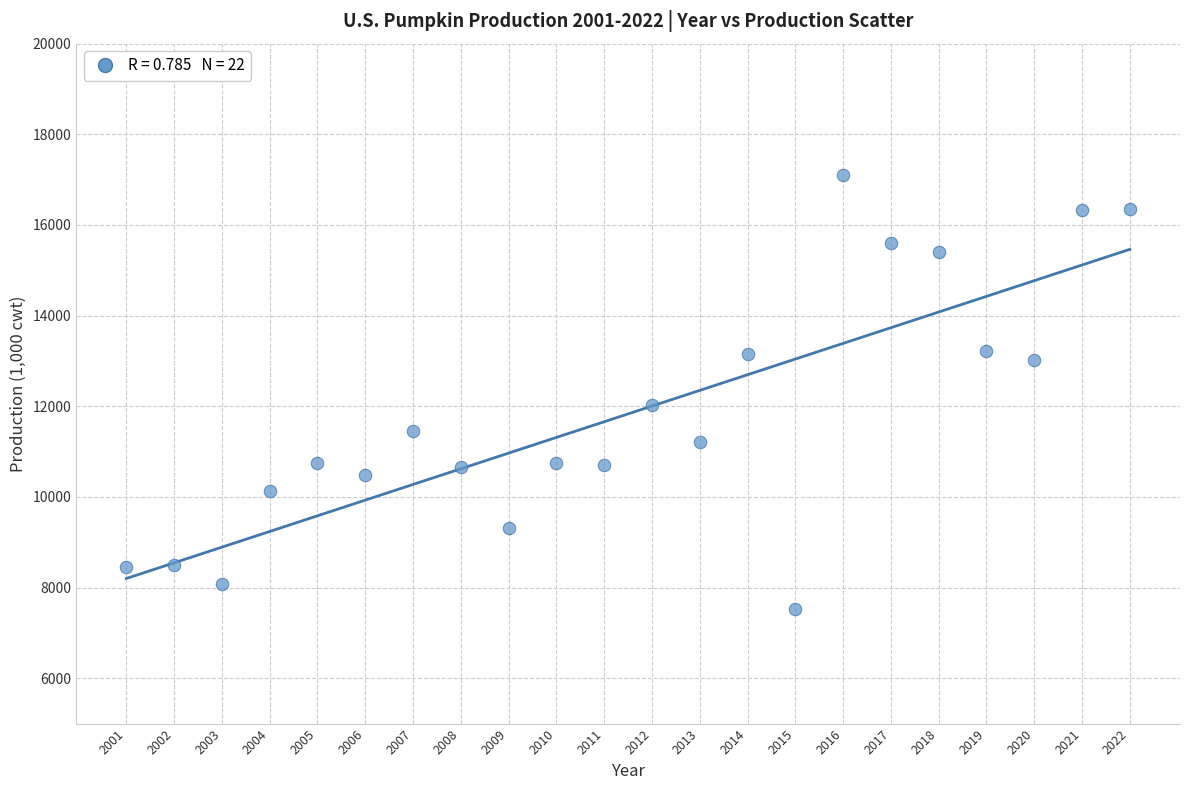

What Y value in the scatter plot is closest to 12317?

12036.0